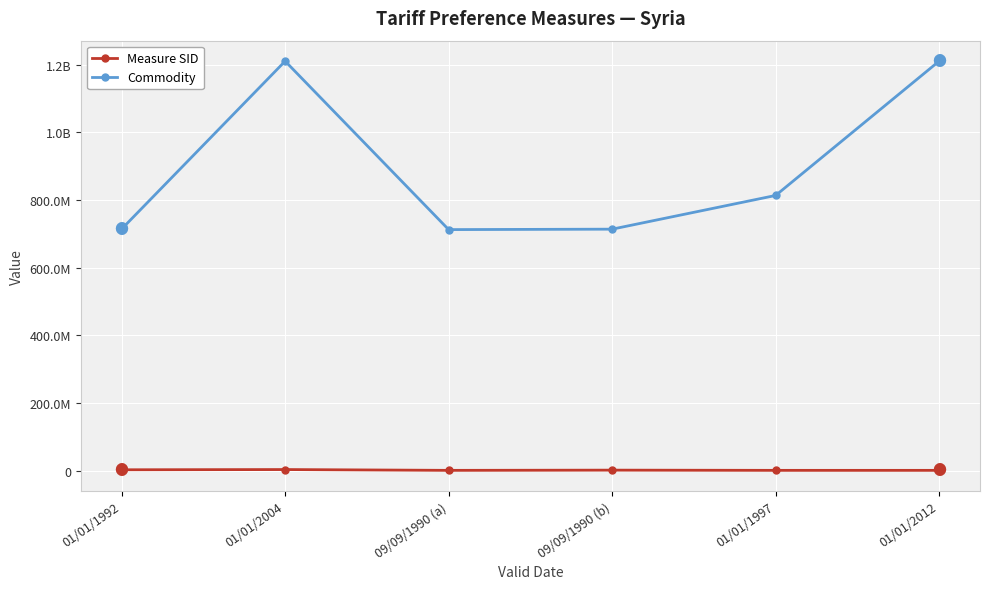

What are all the series names shown in the legend?

Measure SID, Commodity